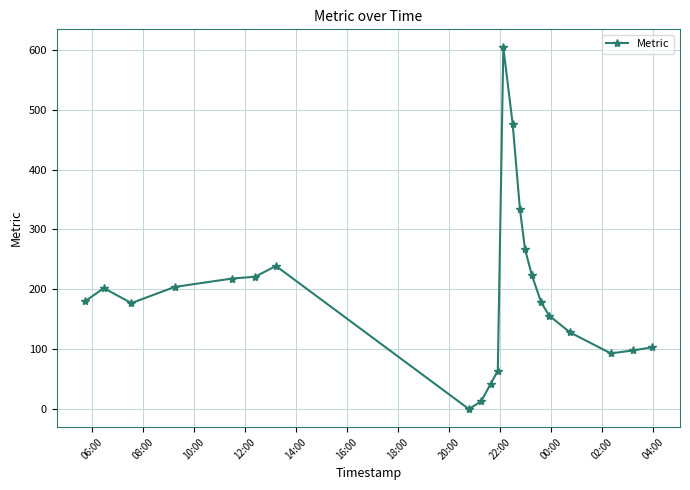

What is the maximum value shown in the chart?

604